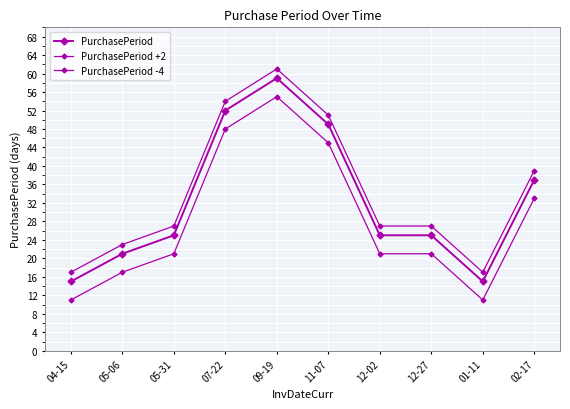

True or false: PurchasePeriod -4 and PurchasePeriod +2 intersect in this chart.

False